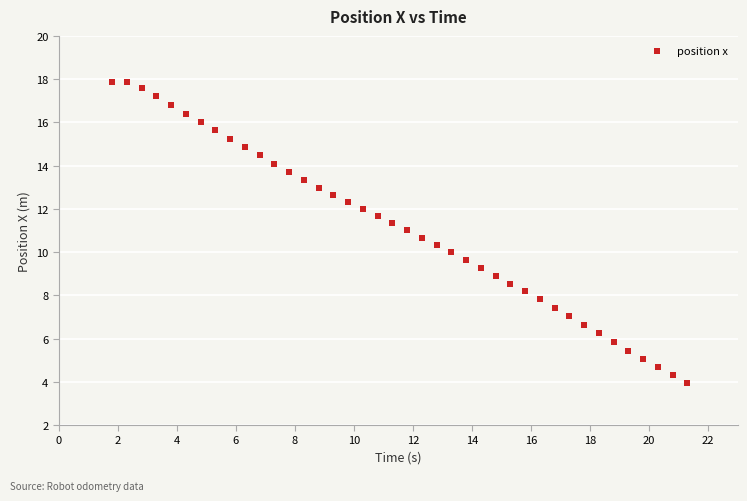

What is the range of Y values (max minus min)?

13.9